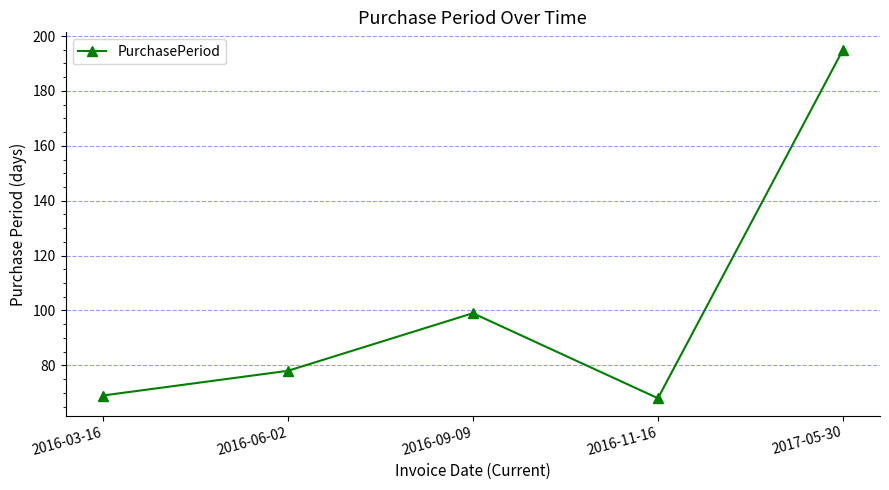

How many interior local peaks (higher than both neighbors) does the data have?

1